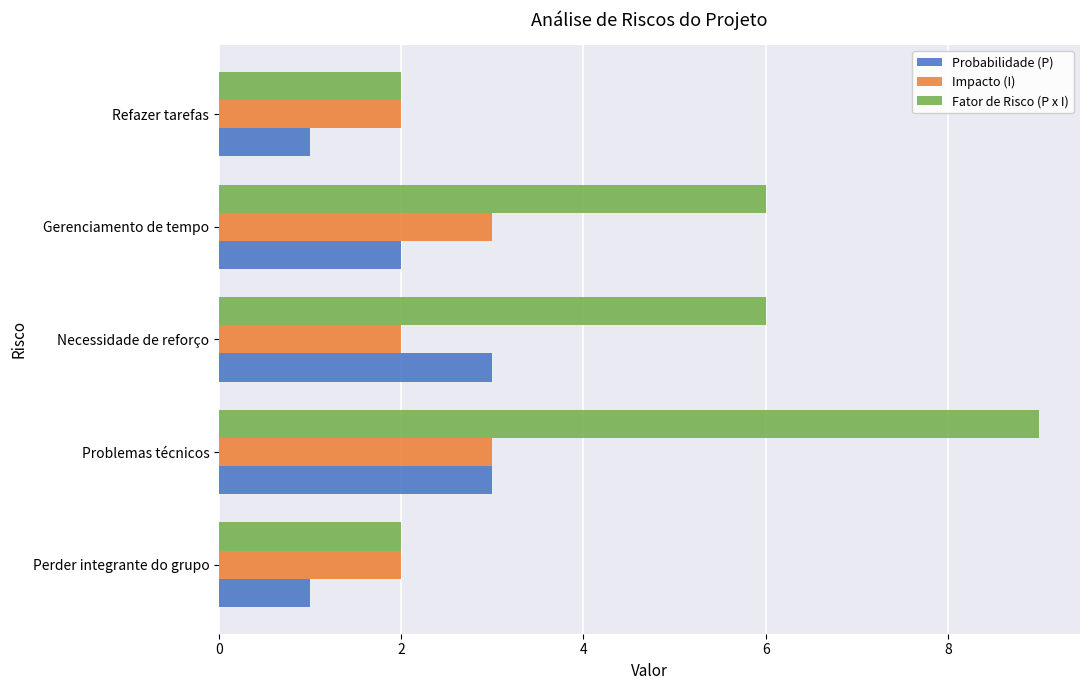

The value of Probabilidade (P) at Necessidade de reforço is 5. True or false?

False